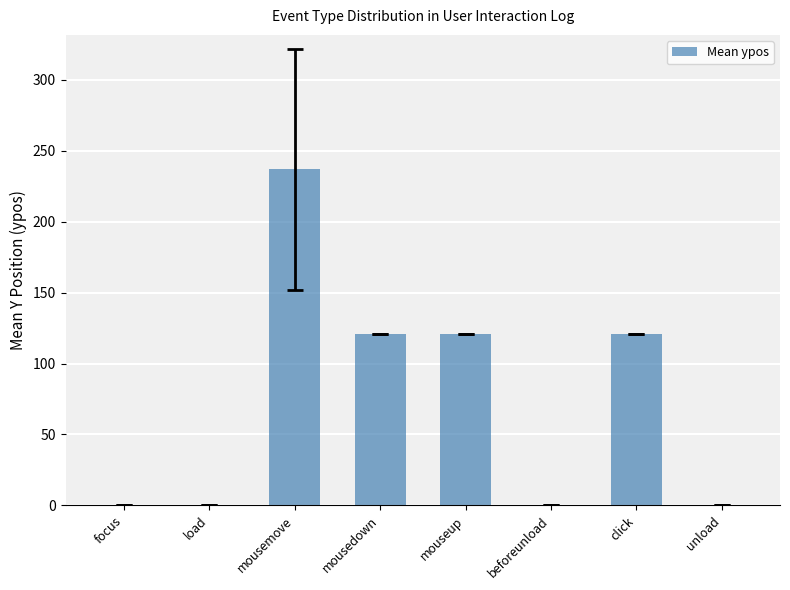

How many distinct data groups are displayed?

1